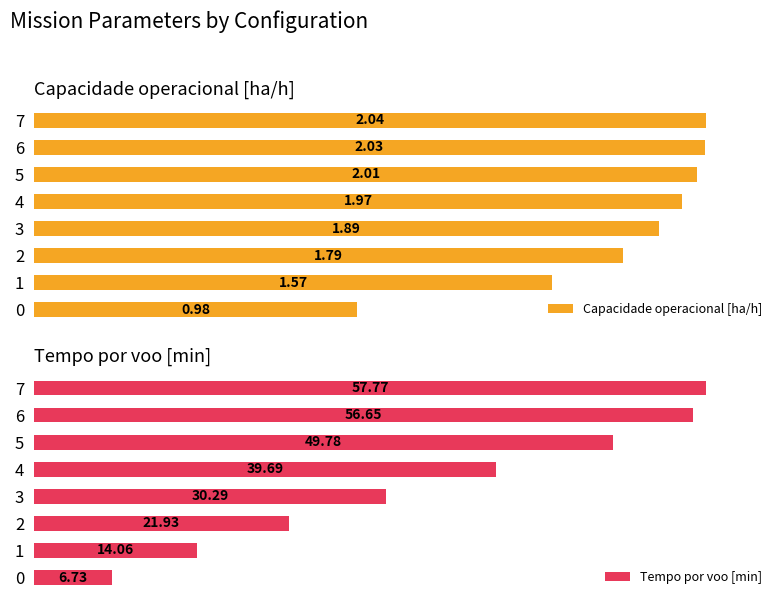

Rank the series by their average value, from lowest to highest.

Tempo por voo [min], Capacidade operacional [ha/h]